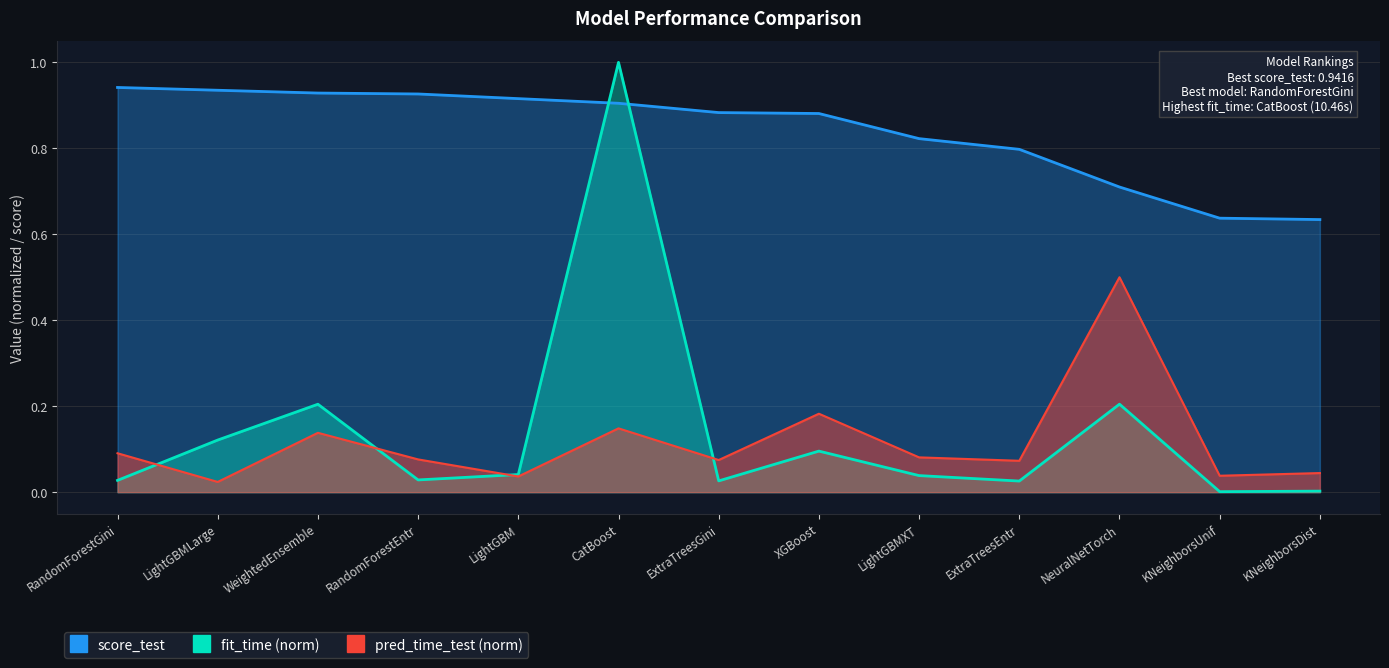

How many distinct data groups are displayed?

3